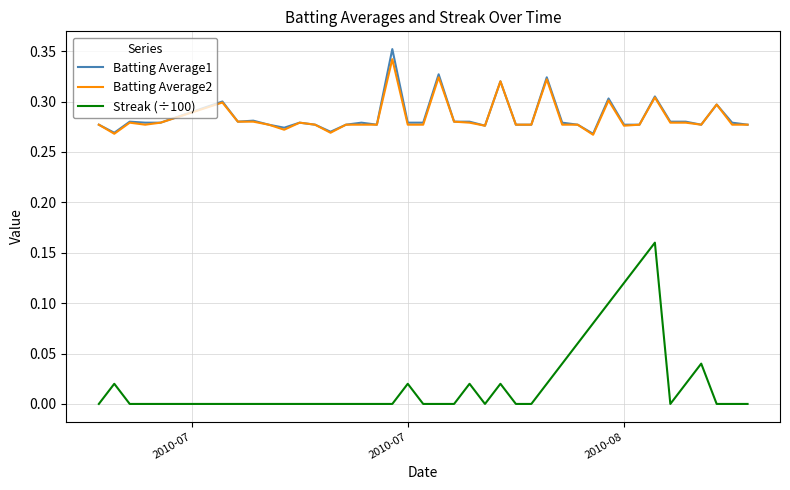

True or false: Streak (÷100) and Batting Average2 cross at least once.

False